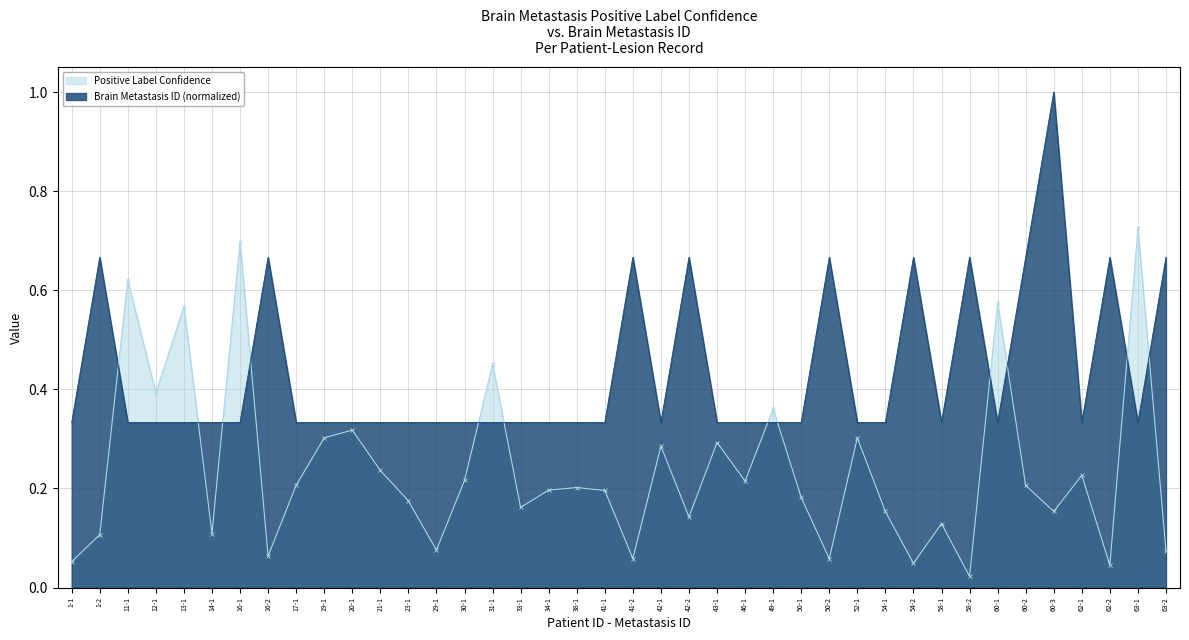

How many lines are shown in the chart?

2